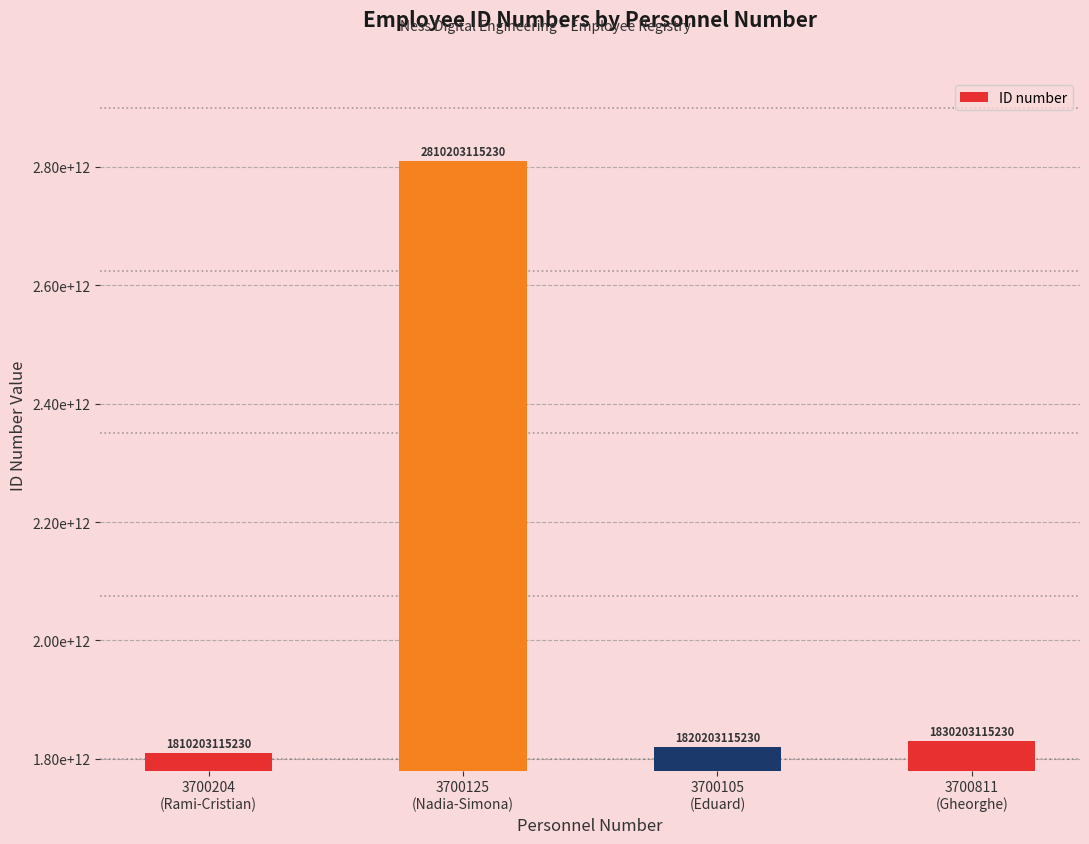

Rank the categories by value from lowest to highest.

3700204
(Rami-Cristian), 3700105
(Eduard), 3700811
(Gheorghe), 3700125
(Nadia-Simona)